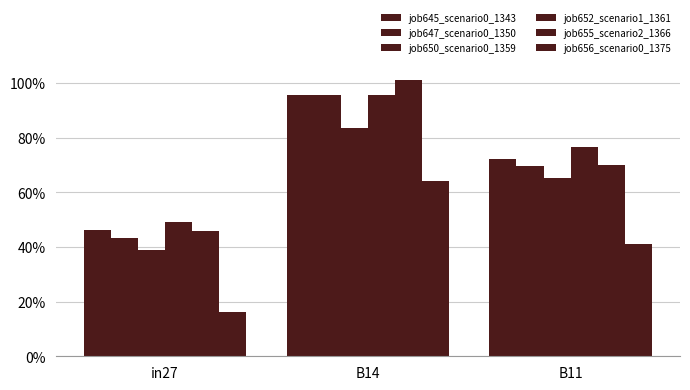

Which series changed the most between B14 and B11?

job655_scenario2_1366